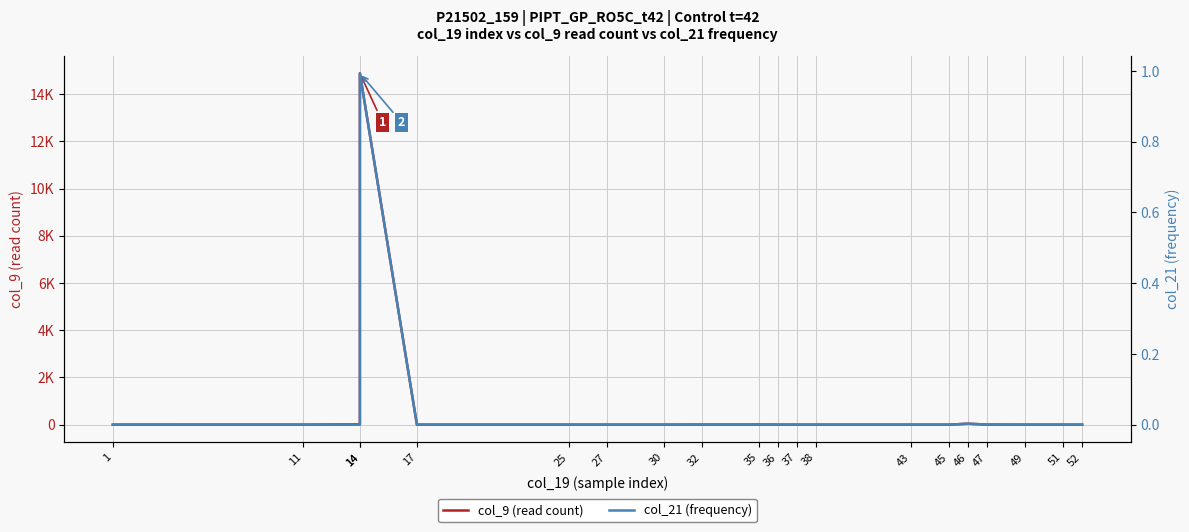

Rank the series by their maximum value, from highest to lowest.

col_9 (read count), col_21 (frequency)